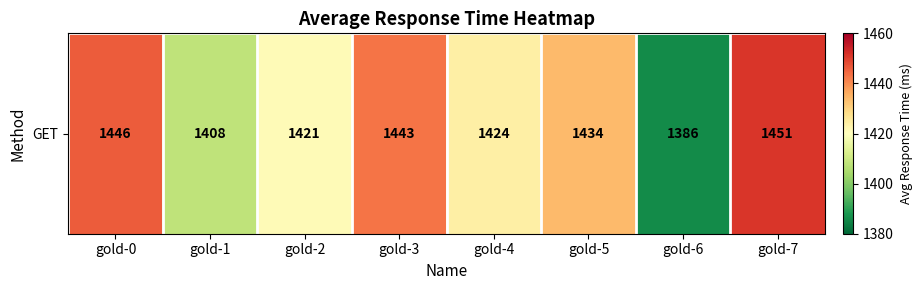

List the labels in order of value, smallest first.

gold-6, gold-1, gold-2, gold-4, gold-5, gold-3, gold-0, gold-7